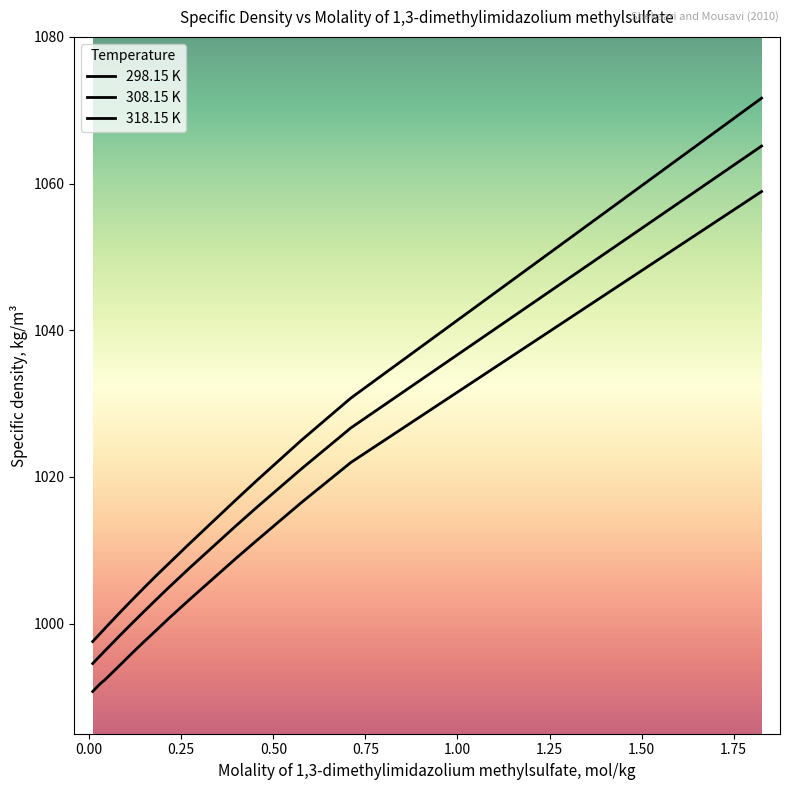

How many lines are shown in the chart?

3